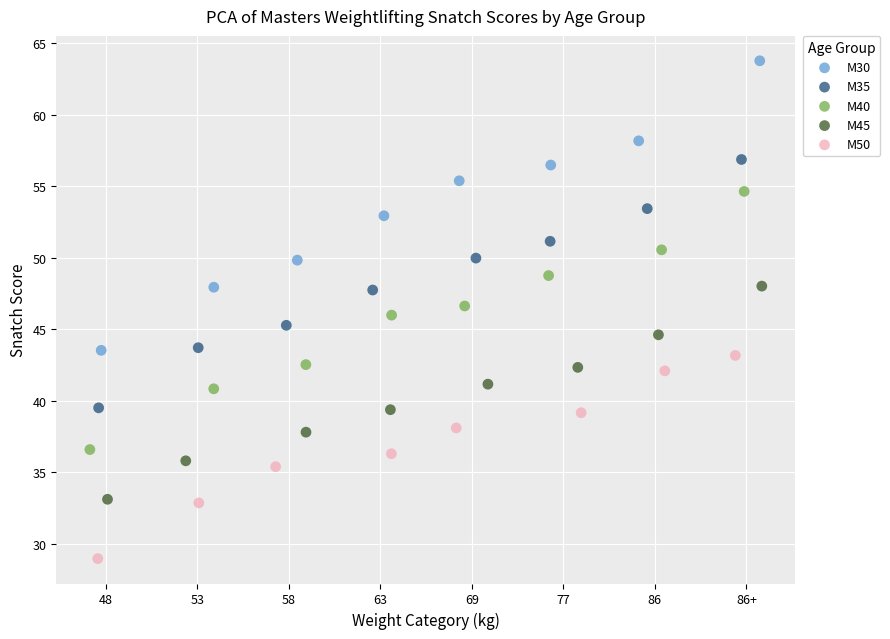

Which series contains the lowest Y value?

M50